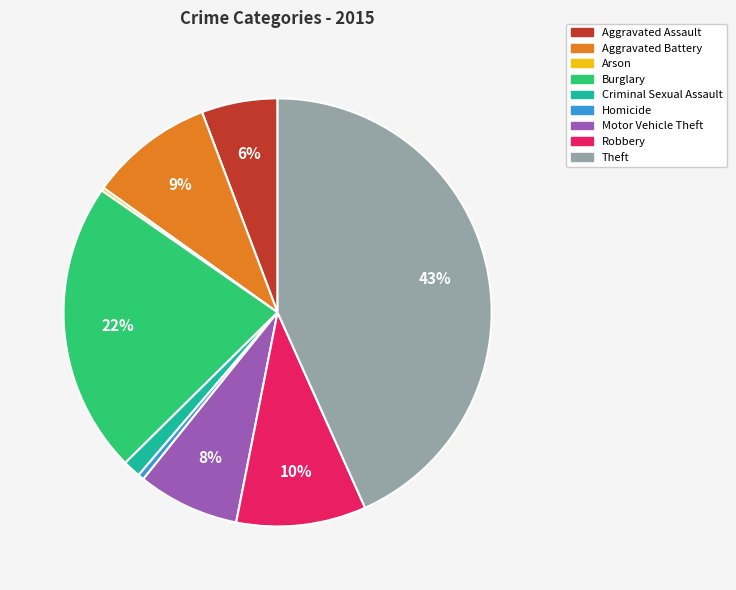

What is the ratio of the value at Criminal Sexual Assault to the value at Aggravated Assault?

0.2